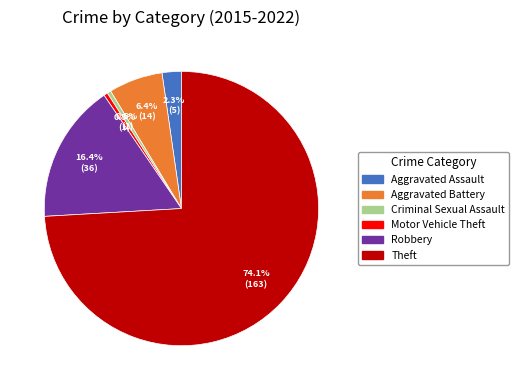

What portion of the pie excludes Aggravated Assault?

97.7%